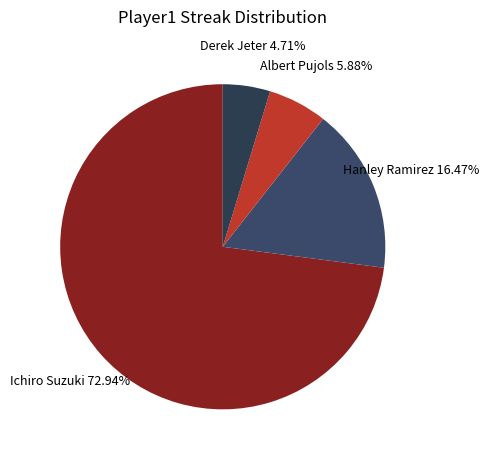

To the nearest percent, what is the difference between the Ichiro Suzuki and Derek Jeter slice percentages?

68%